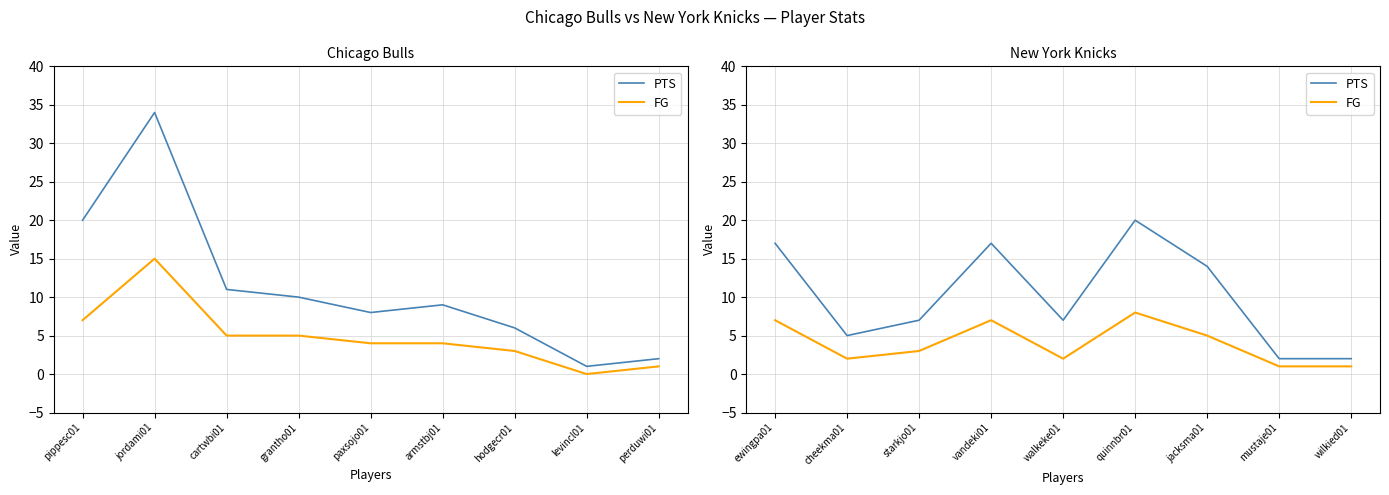

How many data points in PTS are less than 7?

3